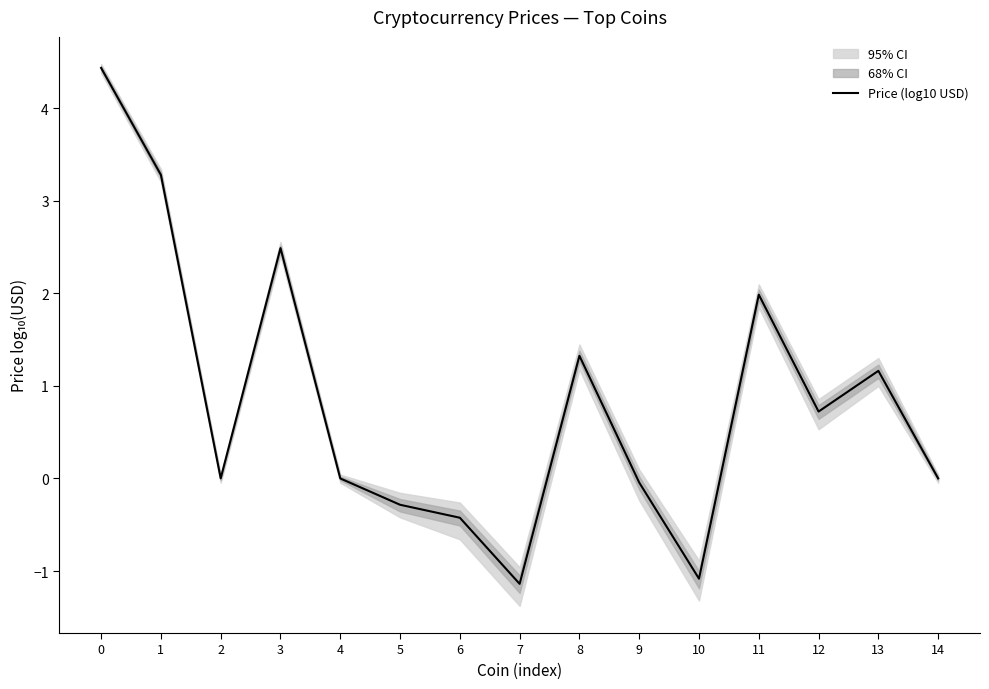

How many interior local peaks (higher than both neighbors) does the data have?

4